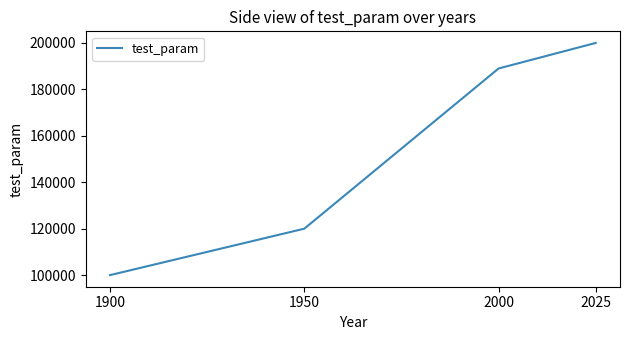

Reading left to right, transcribe all the data shown in this chart.

1900=100000	1950=120000	2000=189000	2025=200000